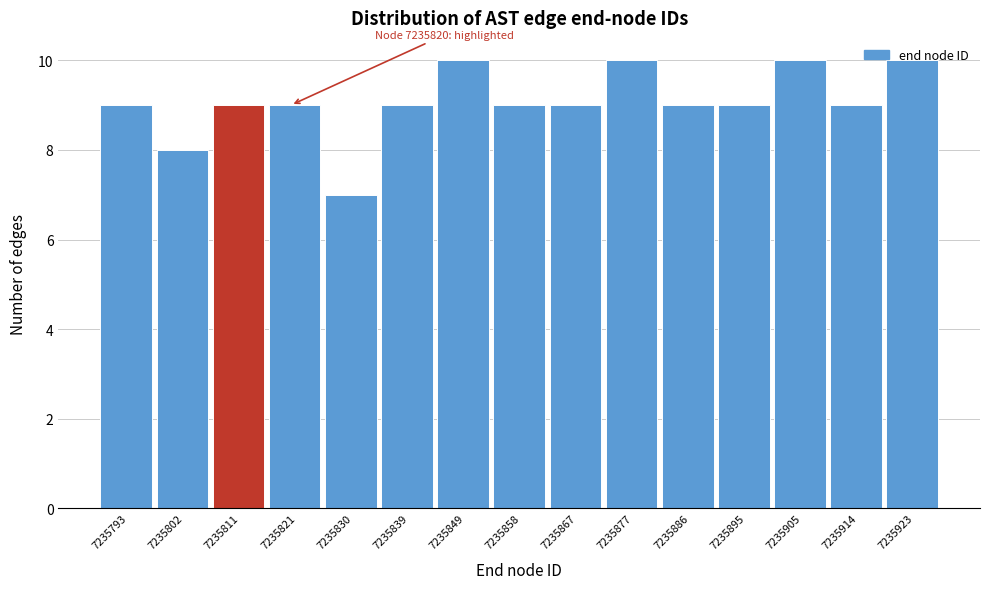

What is the value of the 4th bar from the left?

9